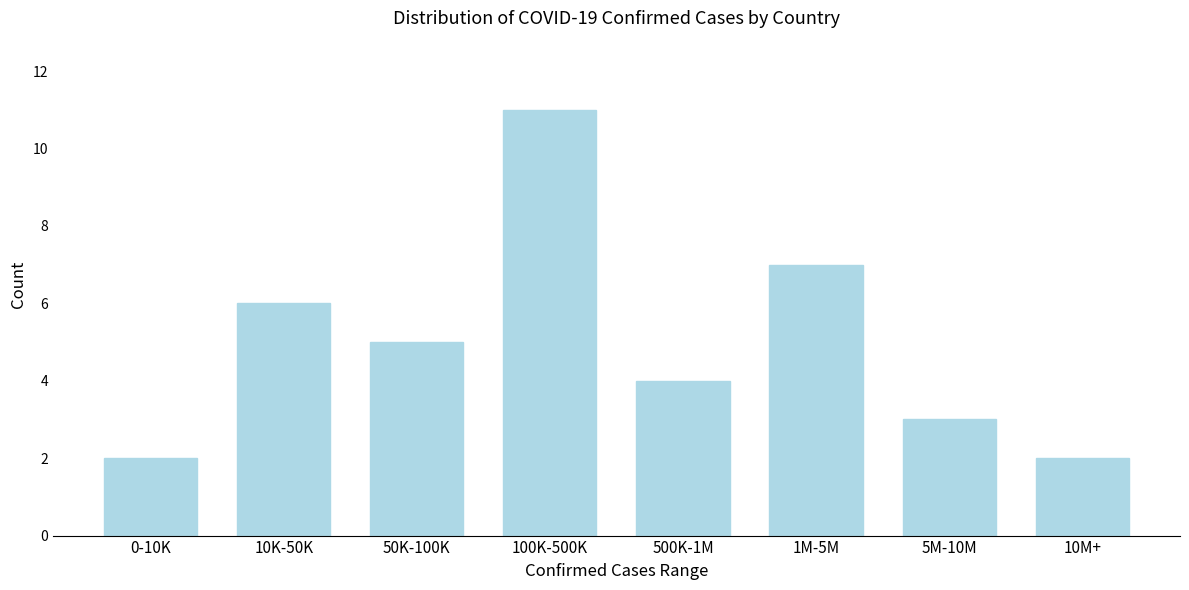

Reading right to left, list all the values displayed in this chart.

10M+=2	5M-10M=3	1M-5M=7	500K-1M=4	100K-500K=11	50K-100K=5	10K-50K=6	0-10K=2